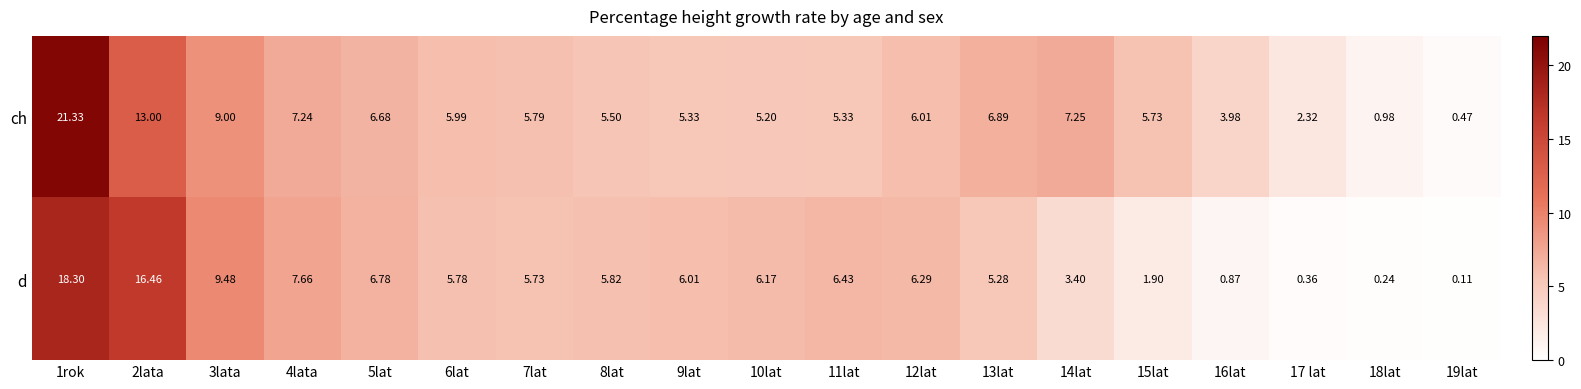

List the series in order of their overall mean, highest first.

ch, d